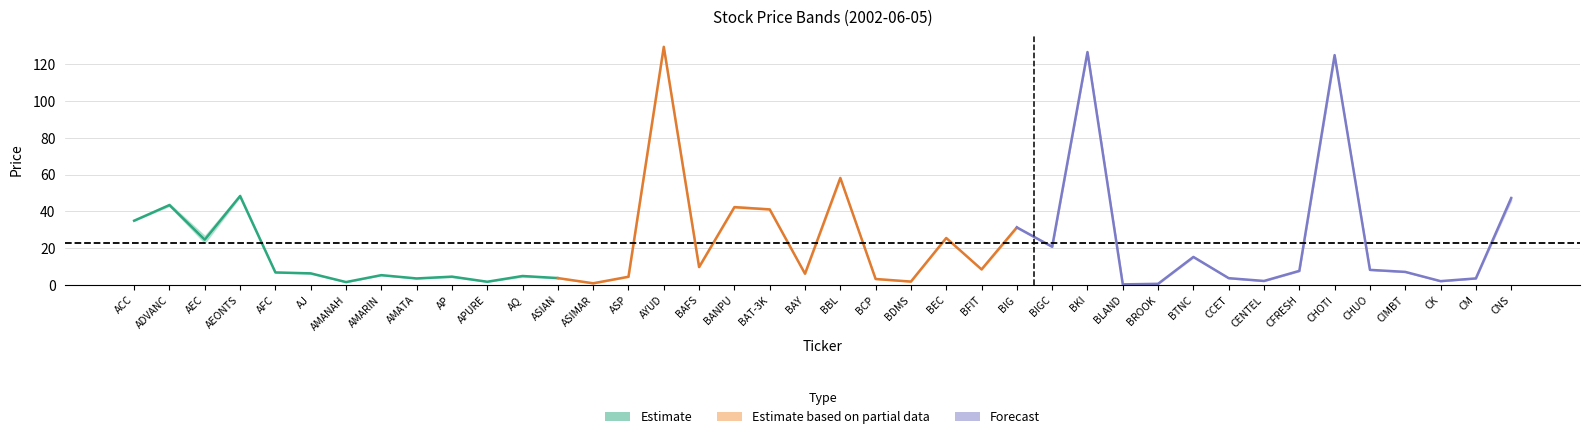

At which label does CLOSE first exceed 7?

ACC